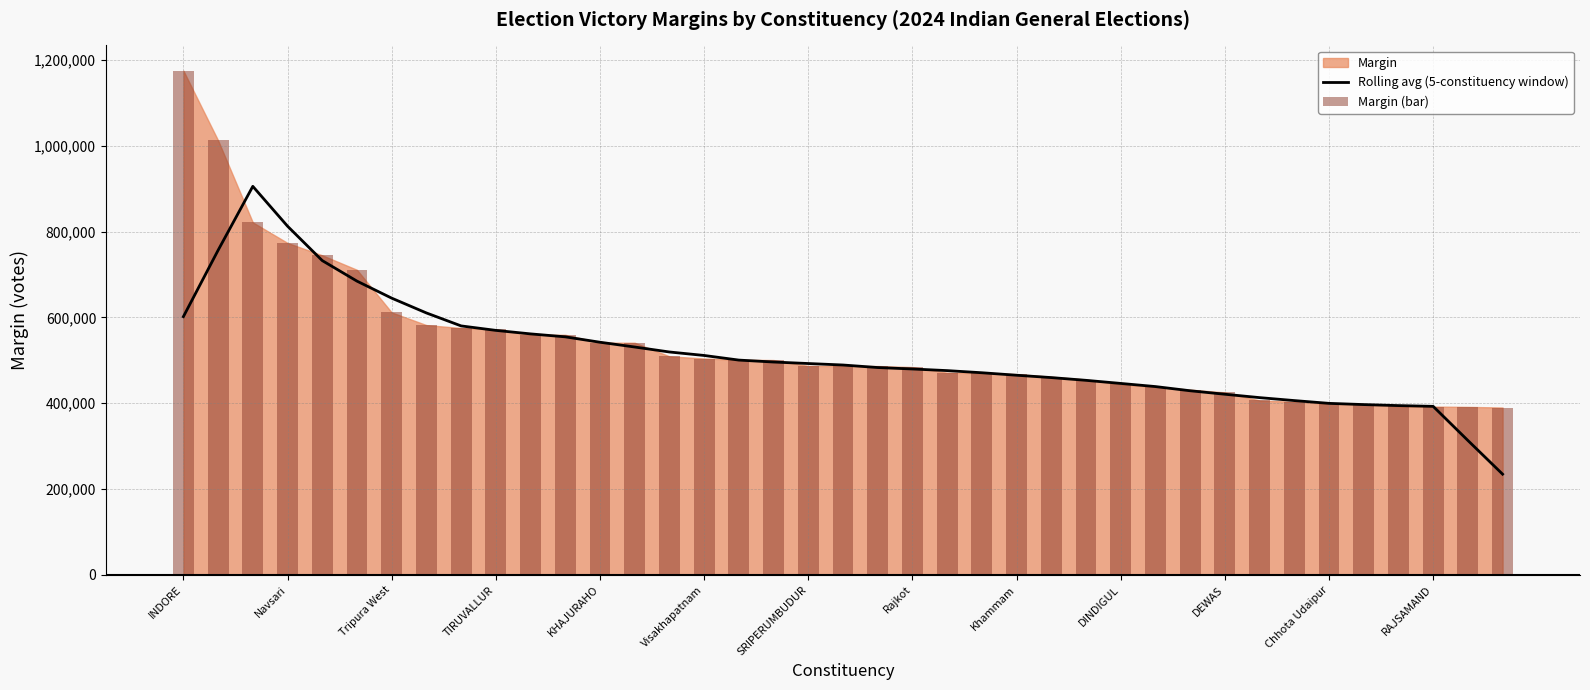

What is the maximum value for Margin (bar)?

1175092.0